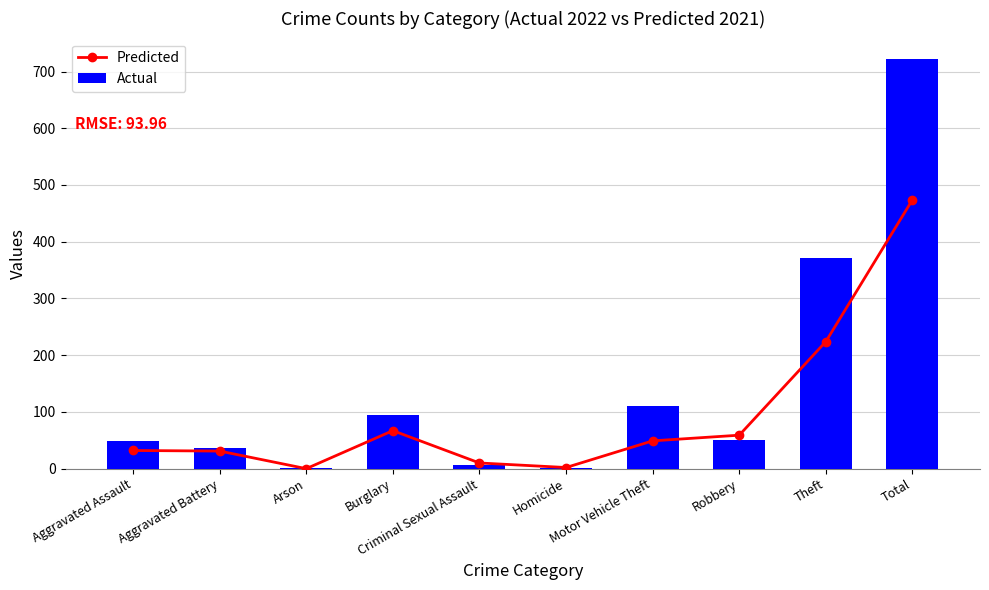

Which series has the largest total across all categories?

Actual